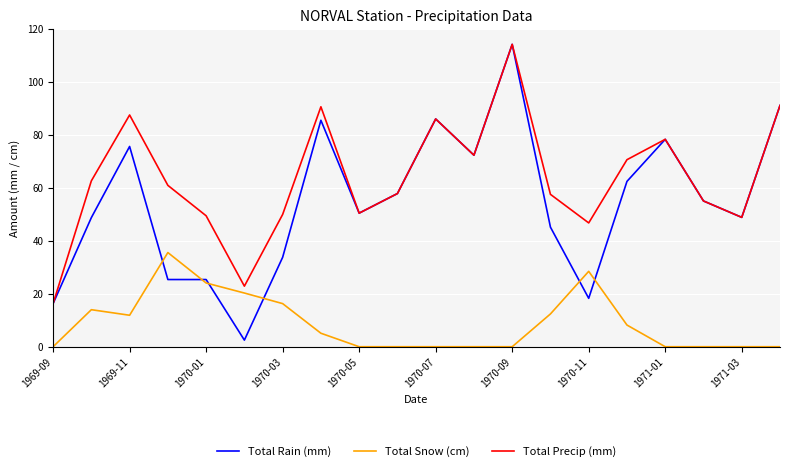

True or false: Total Precip (mm) and Total Snow (cm) cross at least once.

False